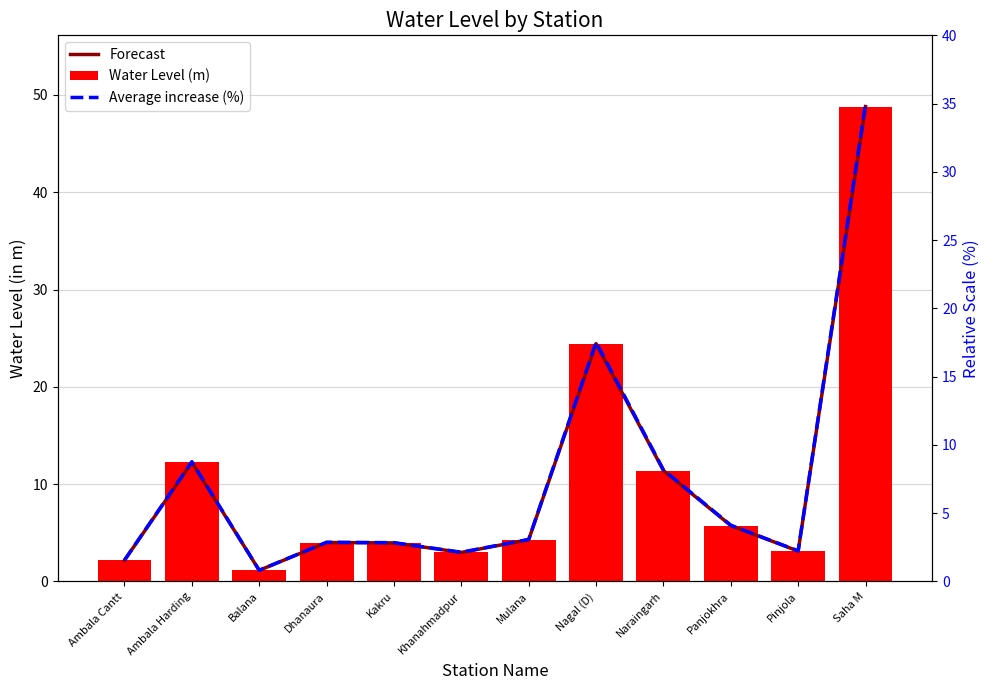

Reading right to left, what are all the values shown in this chart?

Forecast: 48.8	3.1	5.7	11.4	24.4	4.3	3.0	4.0	4.0	1.1	12.2	2.2
Water Level (m): 48.8	3.1	5.7	11.4	24.4	4.3	3.0	4.0	4.0	1.1	12.2	2.2
Average increase (%): 35.0	2.2	4.1	8.2	17.5	3.1	2.1	2.8	2.9	0.8	8.8	1.6